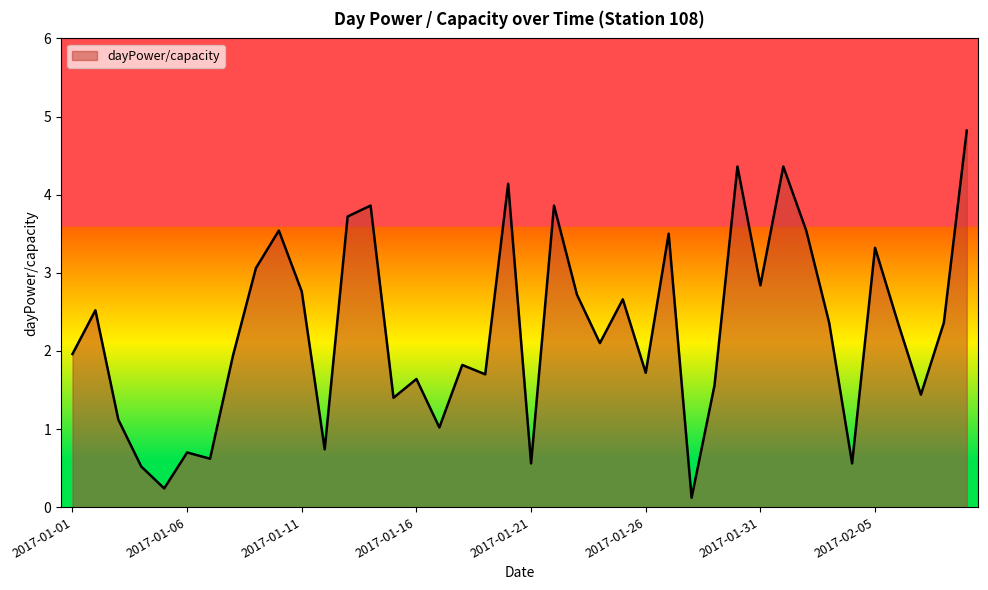

What is the maximum value shown in the chart?

4.8